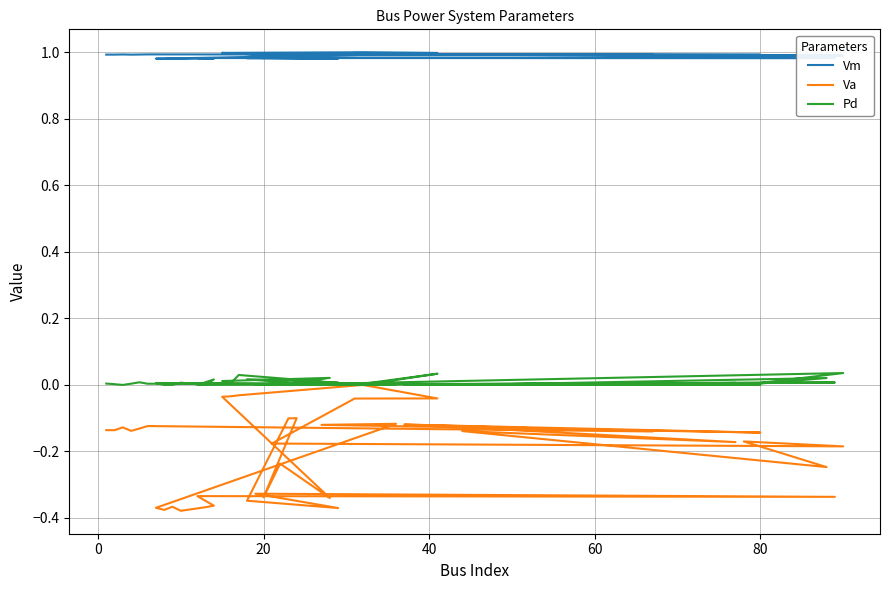

What is the sum of all Vm values?

39.6